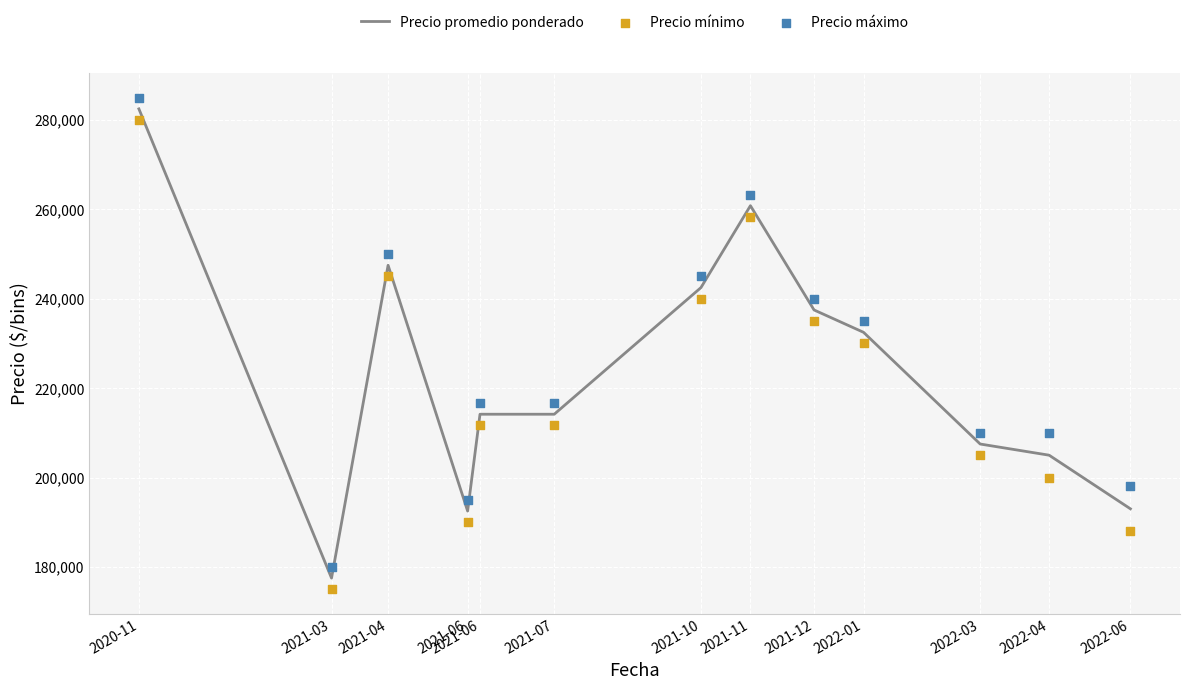

What are all the series names shown in the legend?

Precio promedio ponderado, Precio mínimo, Precio máximo